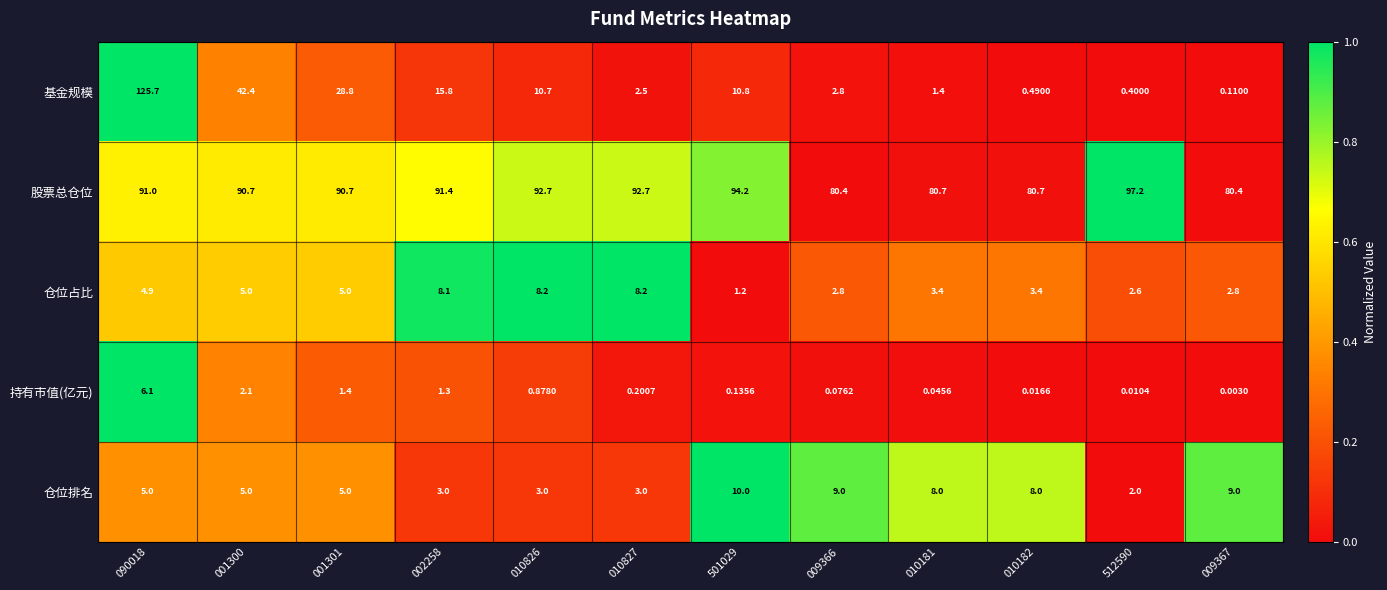

Is the value of 仓位占比 at 501029 greater than the value of 基金规模 at 009367?

Yes